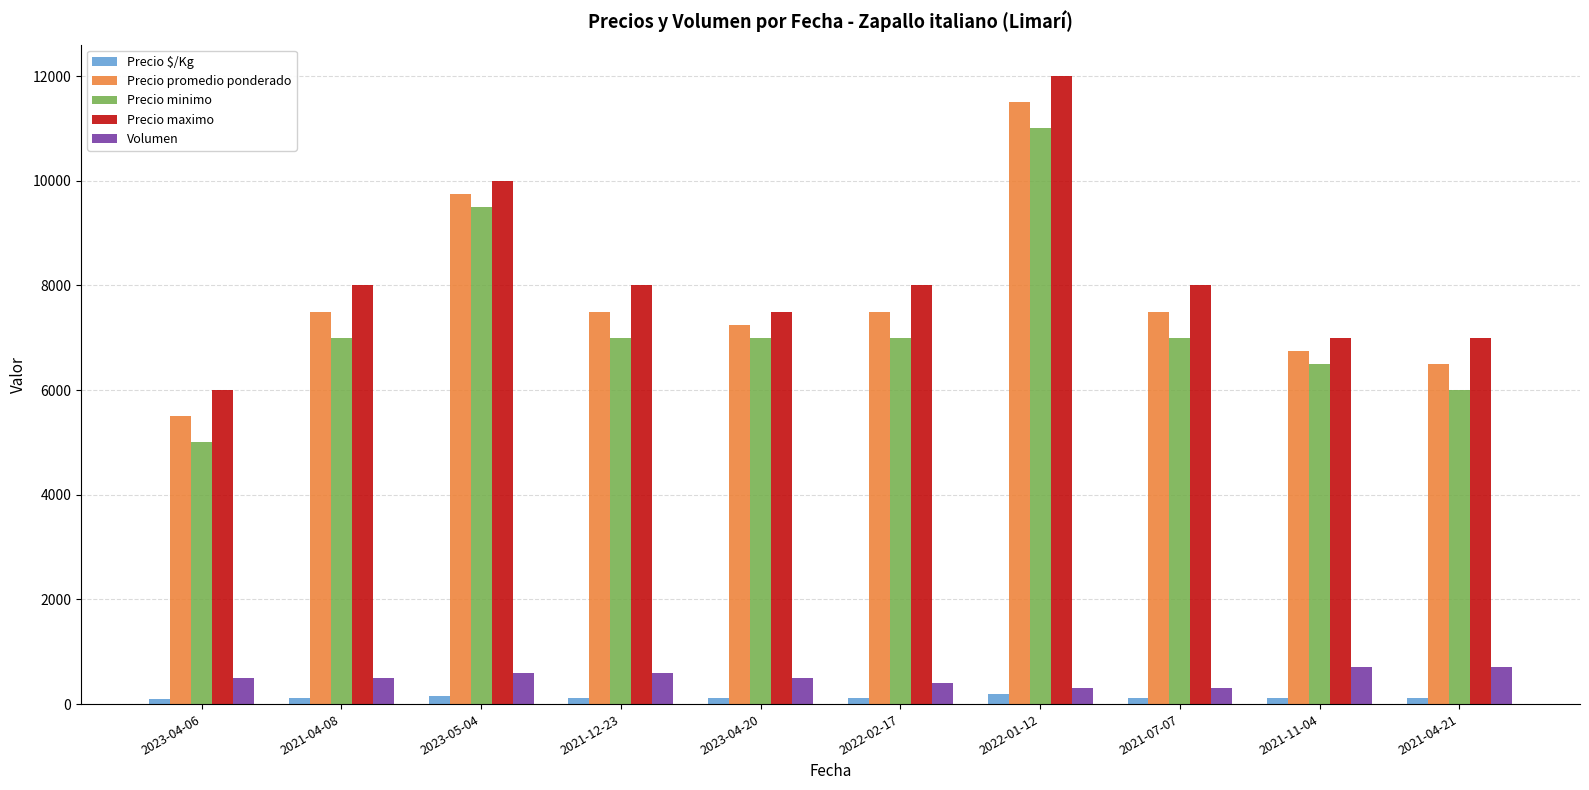

What is the value of the Precio $/Kg bar at the 8th from the left?

125